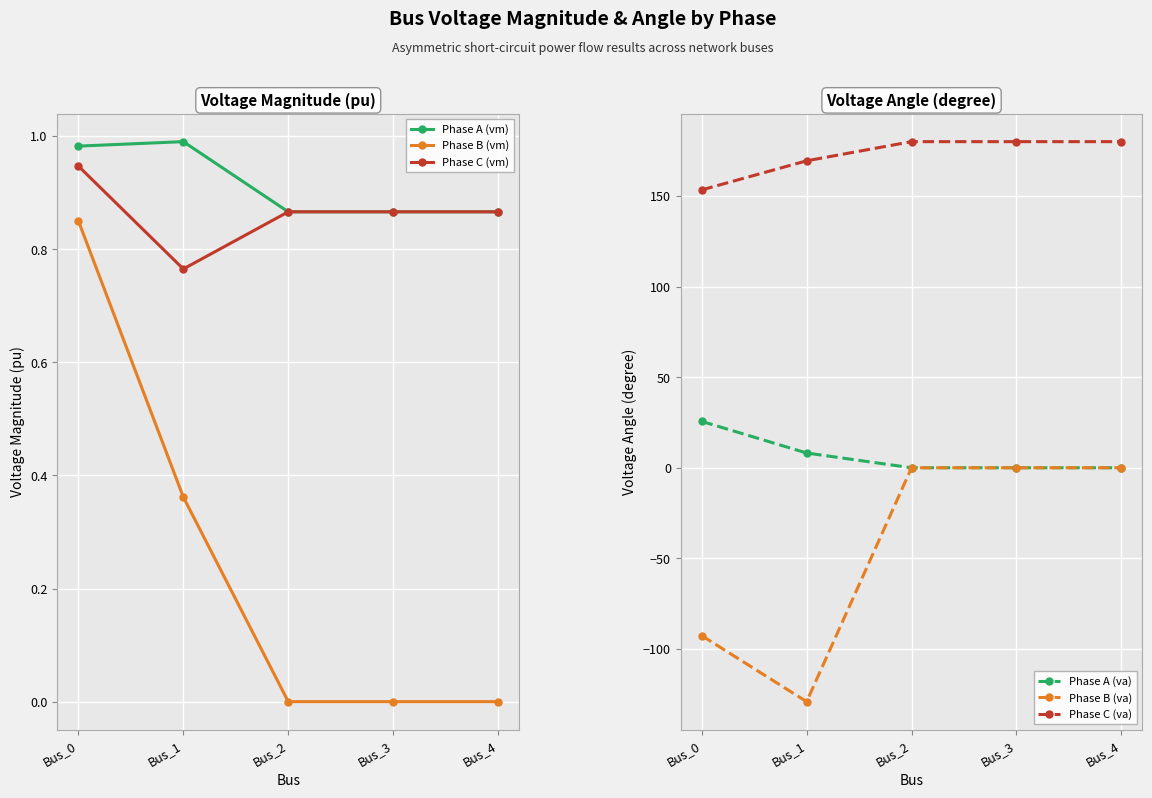

At which label does Phase B (vm) reach its peak?

Bus_0